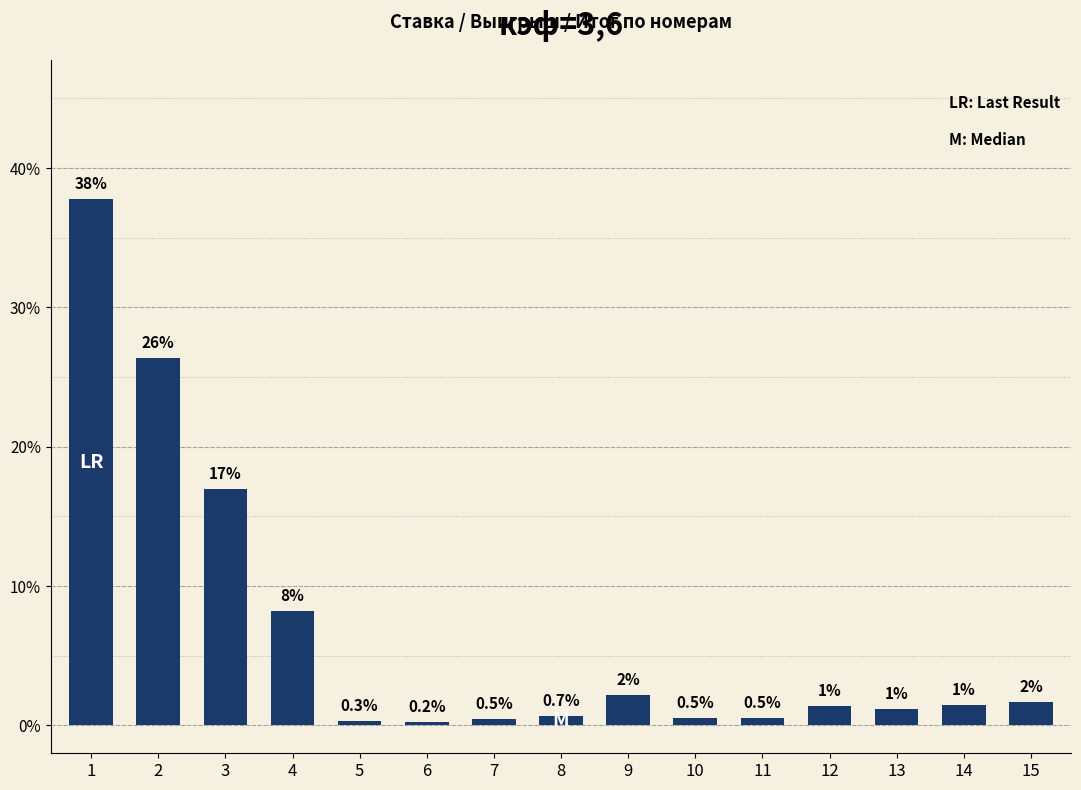

Are the bars horizontal?

No